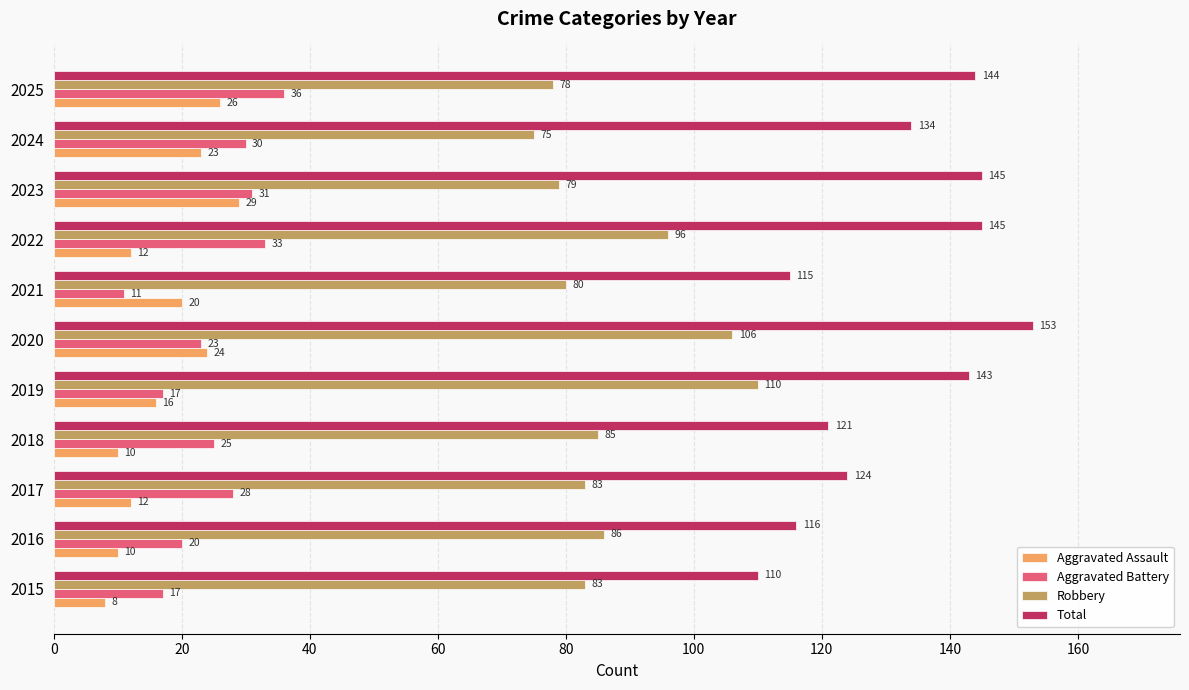

What is the minimum value shown in the chart?

8